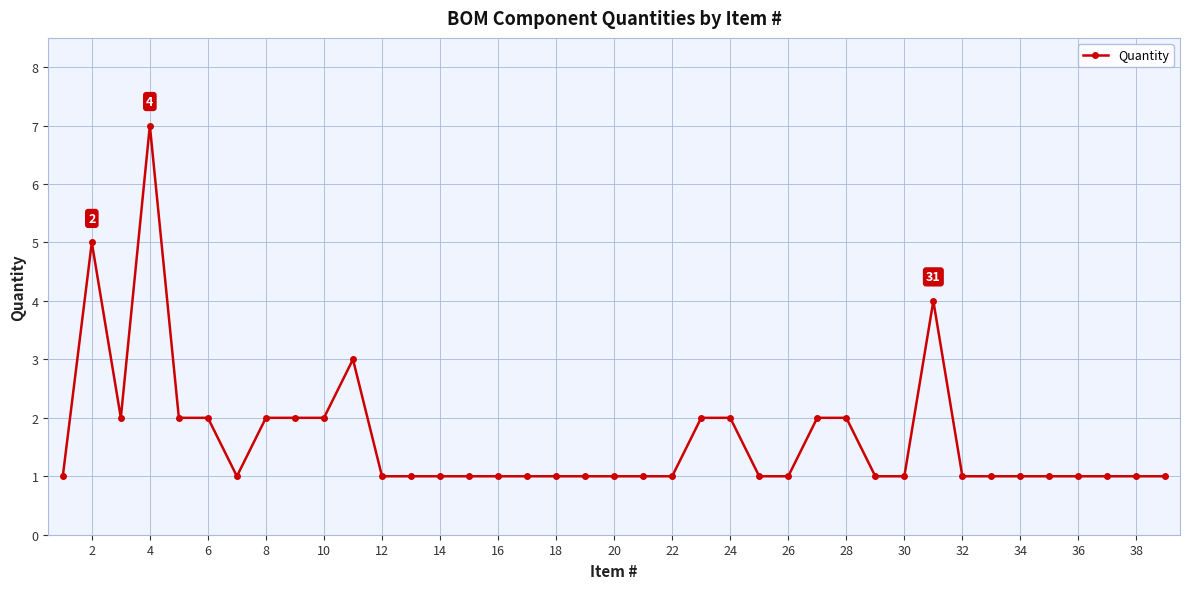

True or false: the data has more than 2 interior local peaks.

True